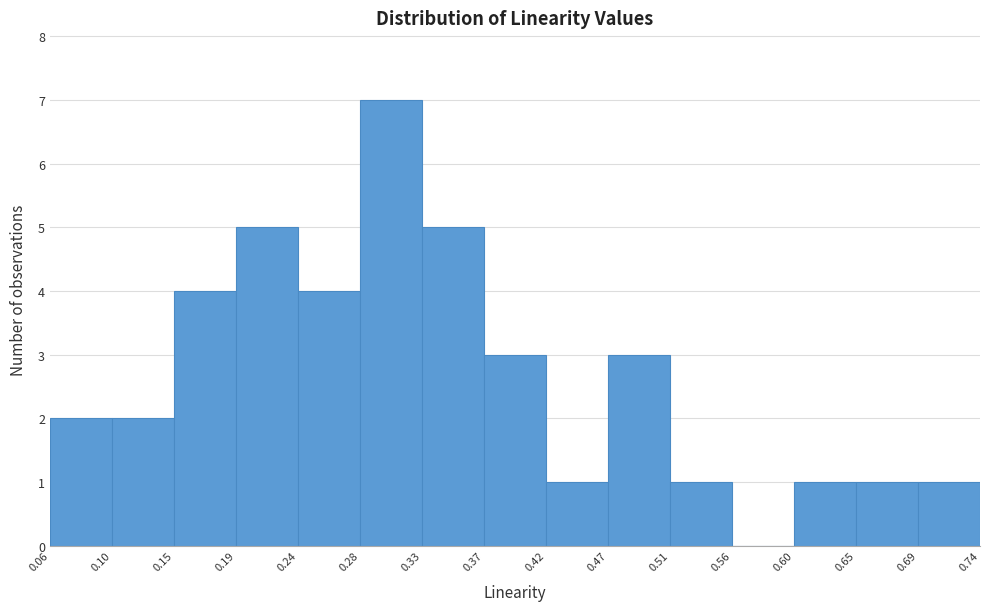

Reading left to right, list every bar in this chart as the range it spans on the x-axis followed by its height. The values are not printed on the chart, so give them approximately, as read against the axis.

0.06 to 0.10: 2
0.10 to 0.15: 2
0.15 to 0.19: 4
0.19 to 0.24: 5
0.24 to 0.28: 4
0.28 to 0.33: 7
0.33 to 0.37: 5
0.37 to 0.42: 3
0.42 to 0.47: 1
0.47 to 0.51: 3
0.51 to 0.56: 1
0.56 to 0.60: 0
0.60 to 0.65: 1
0.65 to 0.69: 1
0.69 to 0.74: 1